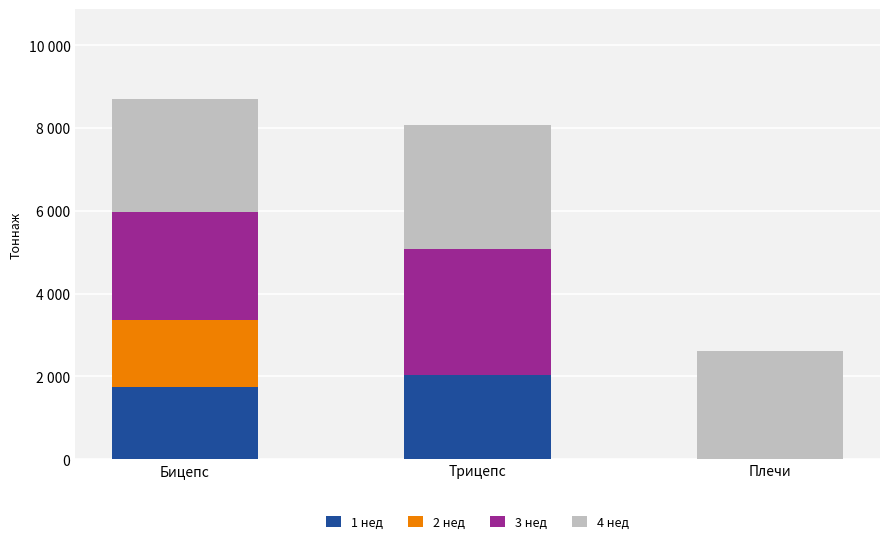

What are all the series names shown in the legend?

1 нед, 2 нед, 3 нед, 4 нед